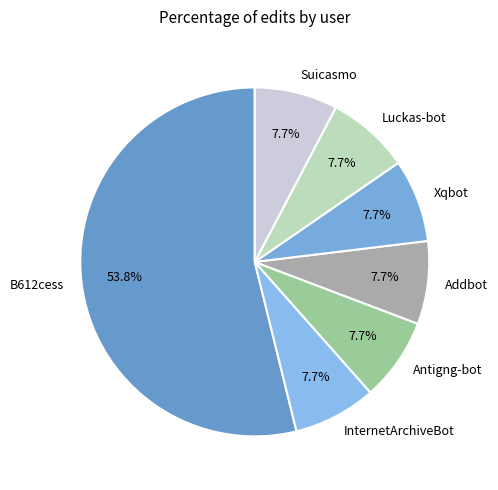

To the nearest percent, what percentage of the pie is Addbot?

8%